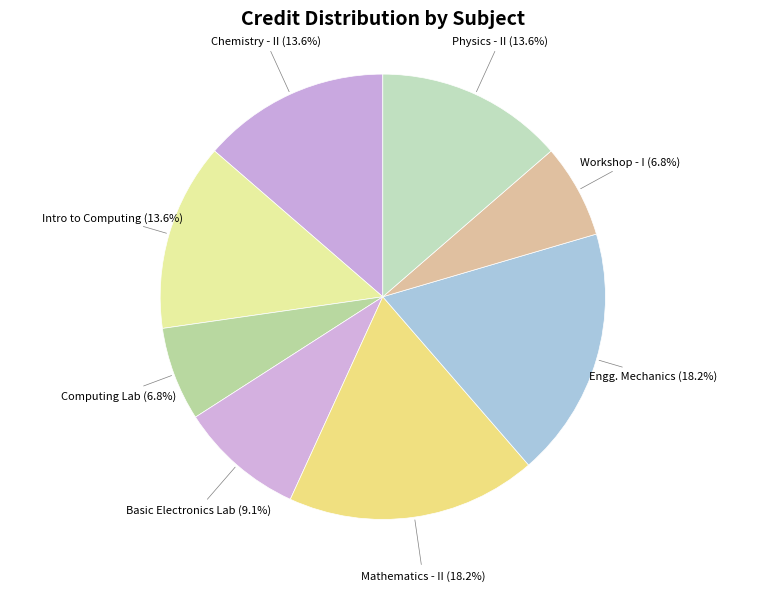

What is the ratio of the value at Physics - II to the value at Computing Lab?

2.0